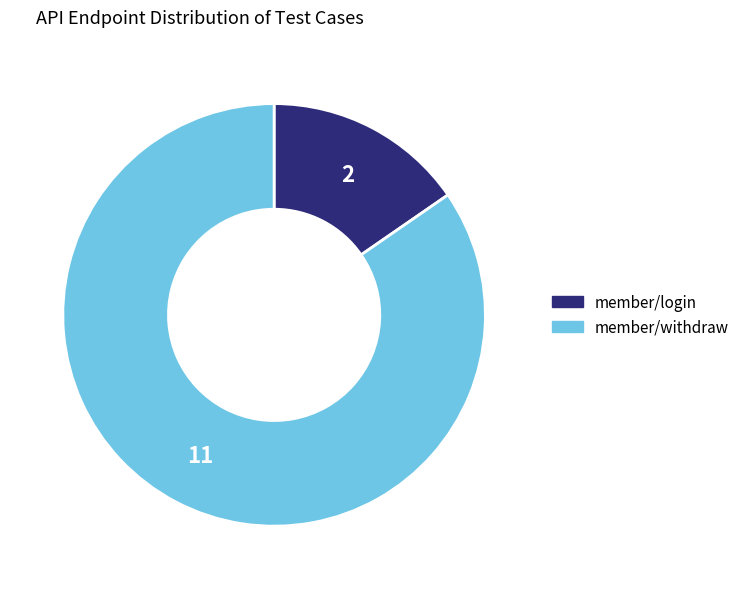

Count the number of slices in the pie.

2